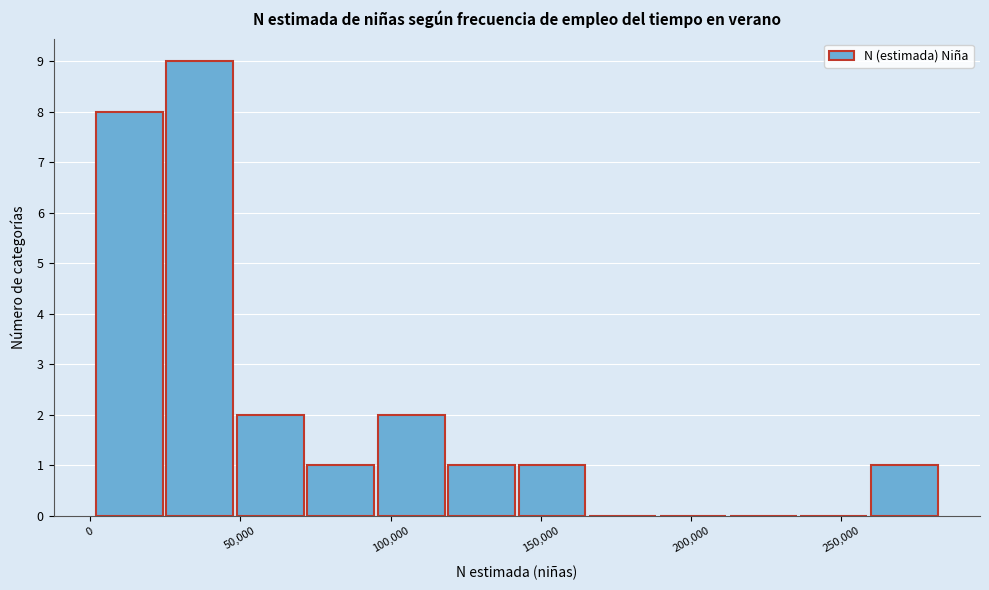

How tall is the bar that spans 95000 to 120000 on the x-axis? Neither the bar edges nor the heights are printed on the chart, so give them approximately, as read against the axes.

2